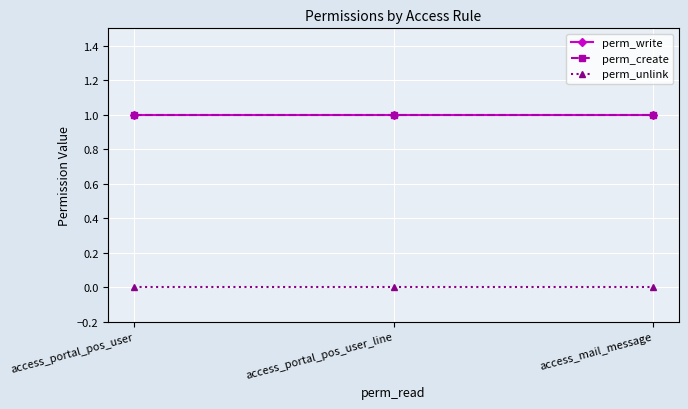

Is it true that perm_create equals 1 at access_portal_pos_user?

True